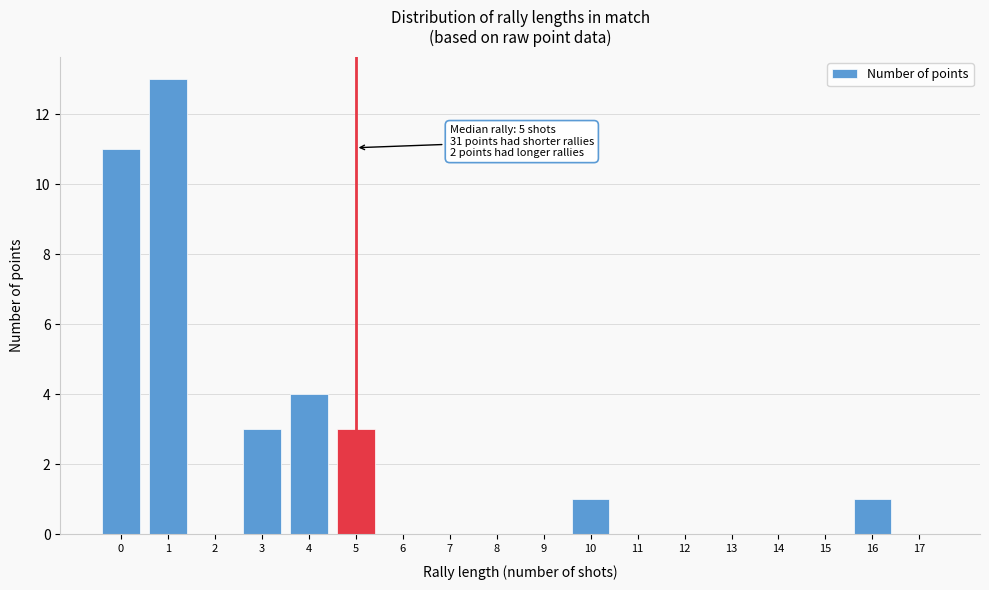

Reading left to right, extract all data points from this chart.

0=11	1=13	2=0	3=3	4=4	5=3	6=0	7=0	8=0	9=0	10=1	11=0	12=0	13=0	14=0	15=0	16=1	17=0